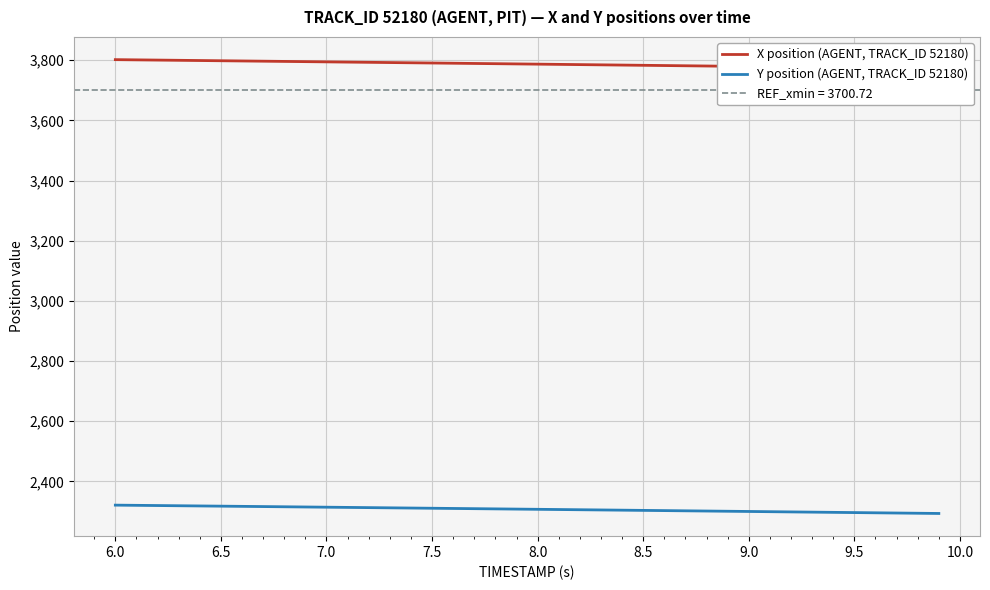

Count the number of data series in this chart.

2